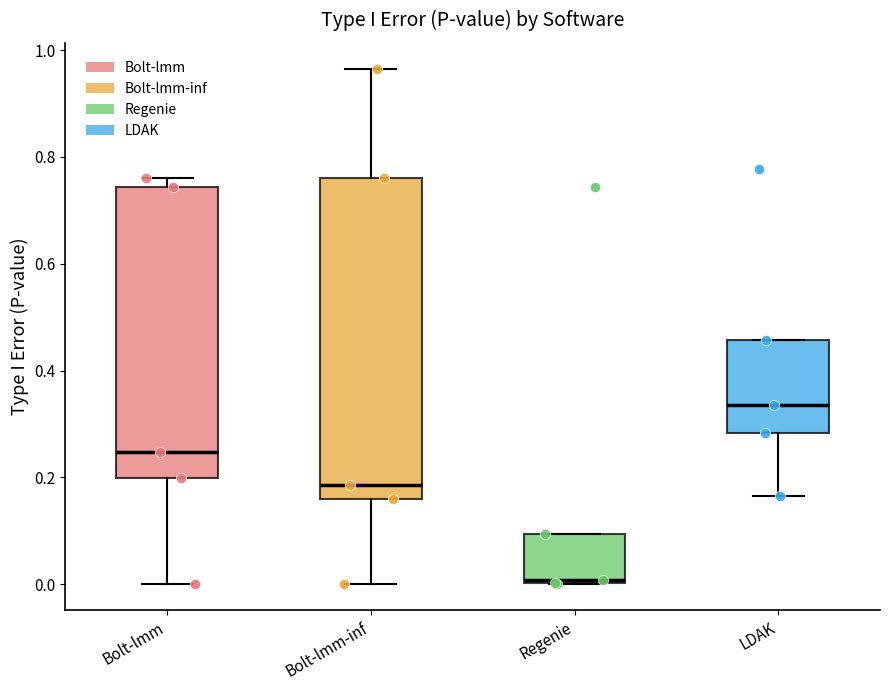

Reading left to right, transcribe this box plot: for each box, give where its median line is, the range the box spans, and where its two whiskers end, as read against the y-axis. The values are not printed on the chart, so give them approximately, as read against the axis.

Bolt-lmm: median 0.24, box 0.20 to 0.74, whiskers 0.00 to 0.76
Bolt-lmm-inf: median 0.18, box 0.16 to 0.76, whiskers 0.00 to 0.96
Regenie: median 0.00, box 0.00 to 0.10, whiskers 0.00 to 0.10
LDAK: median 0.34, box 0.28 to 0.46, whiskers 0.16 to 0.46